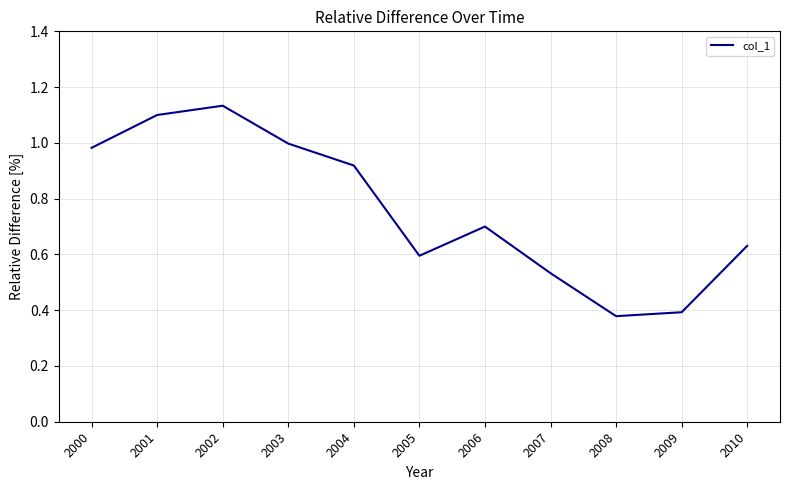

What is the difference between the maximum and minimum values?

0.8